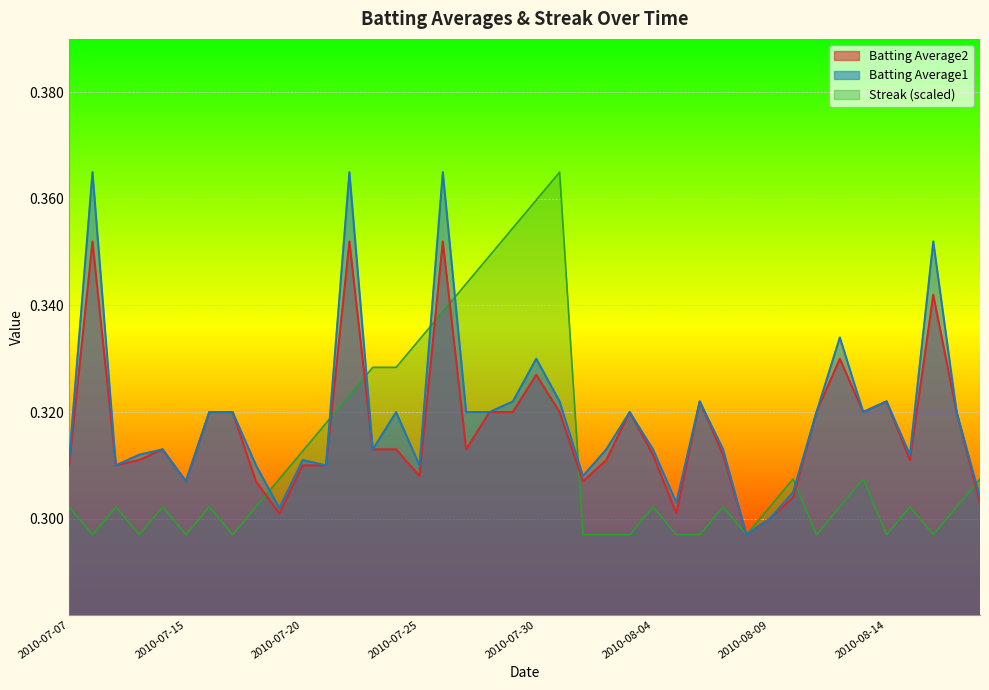

Where do Streak and Batting Average2 first cross each other?

2010-07-18 and 2010-07-19